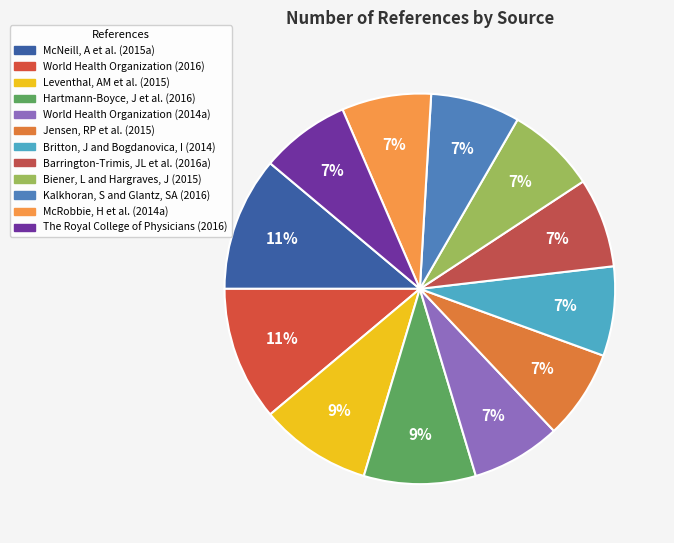

How many segments does this pie chart have?

12